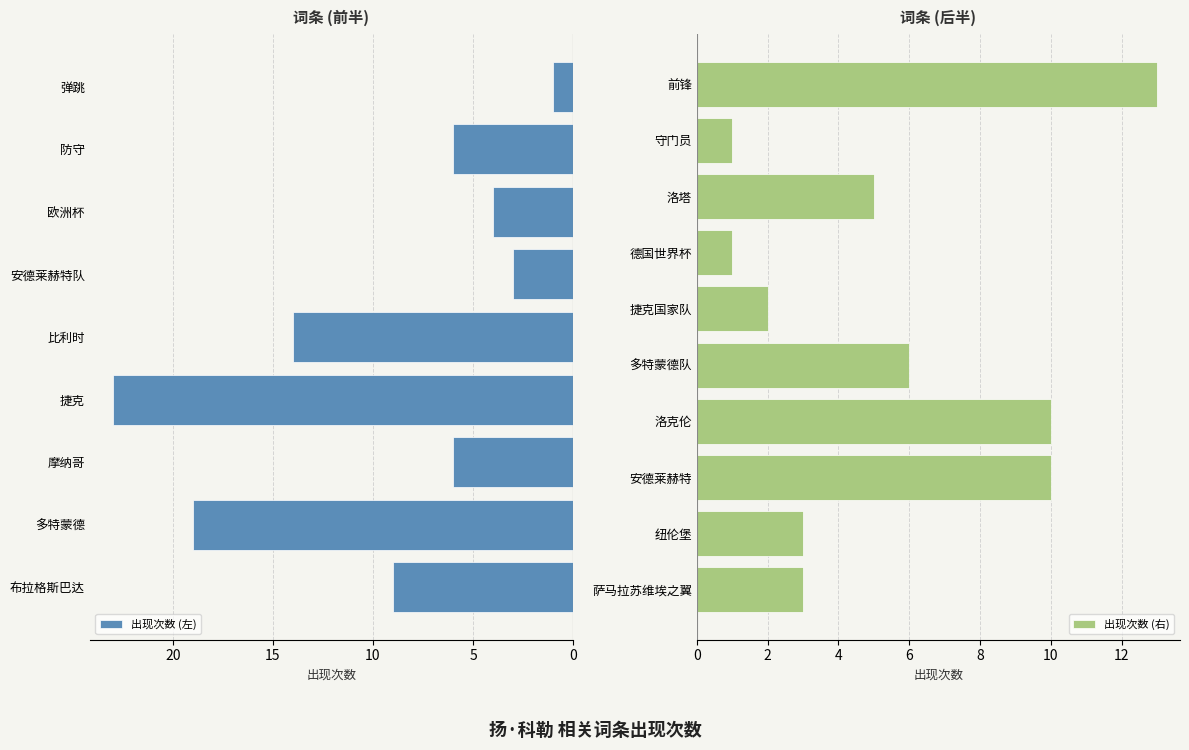

What is the difference between the values at 德国世界杯 and 欧洲杯?

3